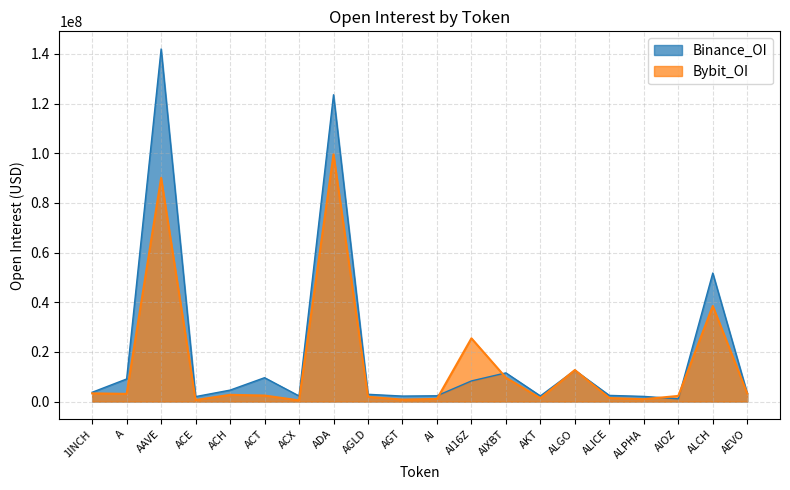

Rank the series by their average value, from lowest to highest.

Bybit_OI, Binance_OI